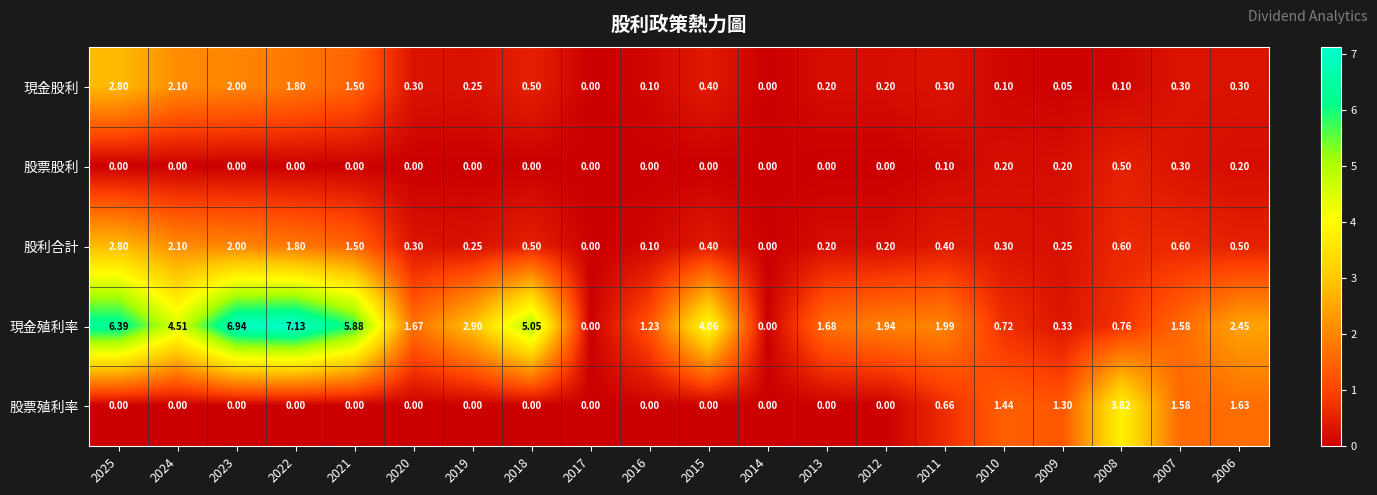

Which series changed the most between 2008 and 2006?

股票殖利率